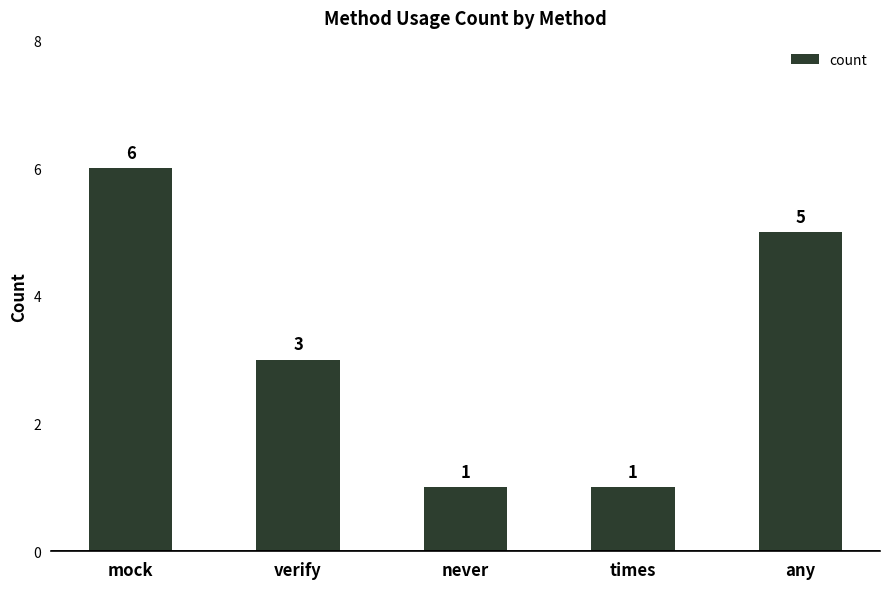

How many values are below 3?

2